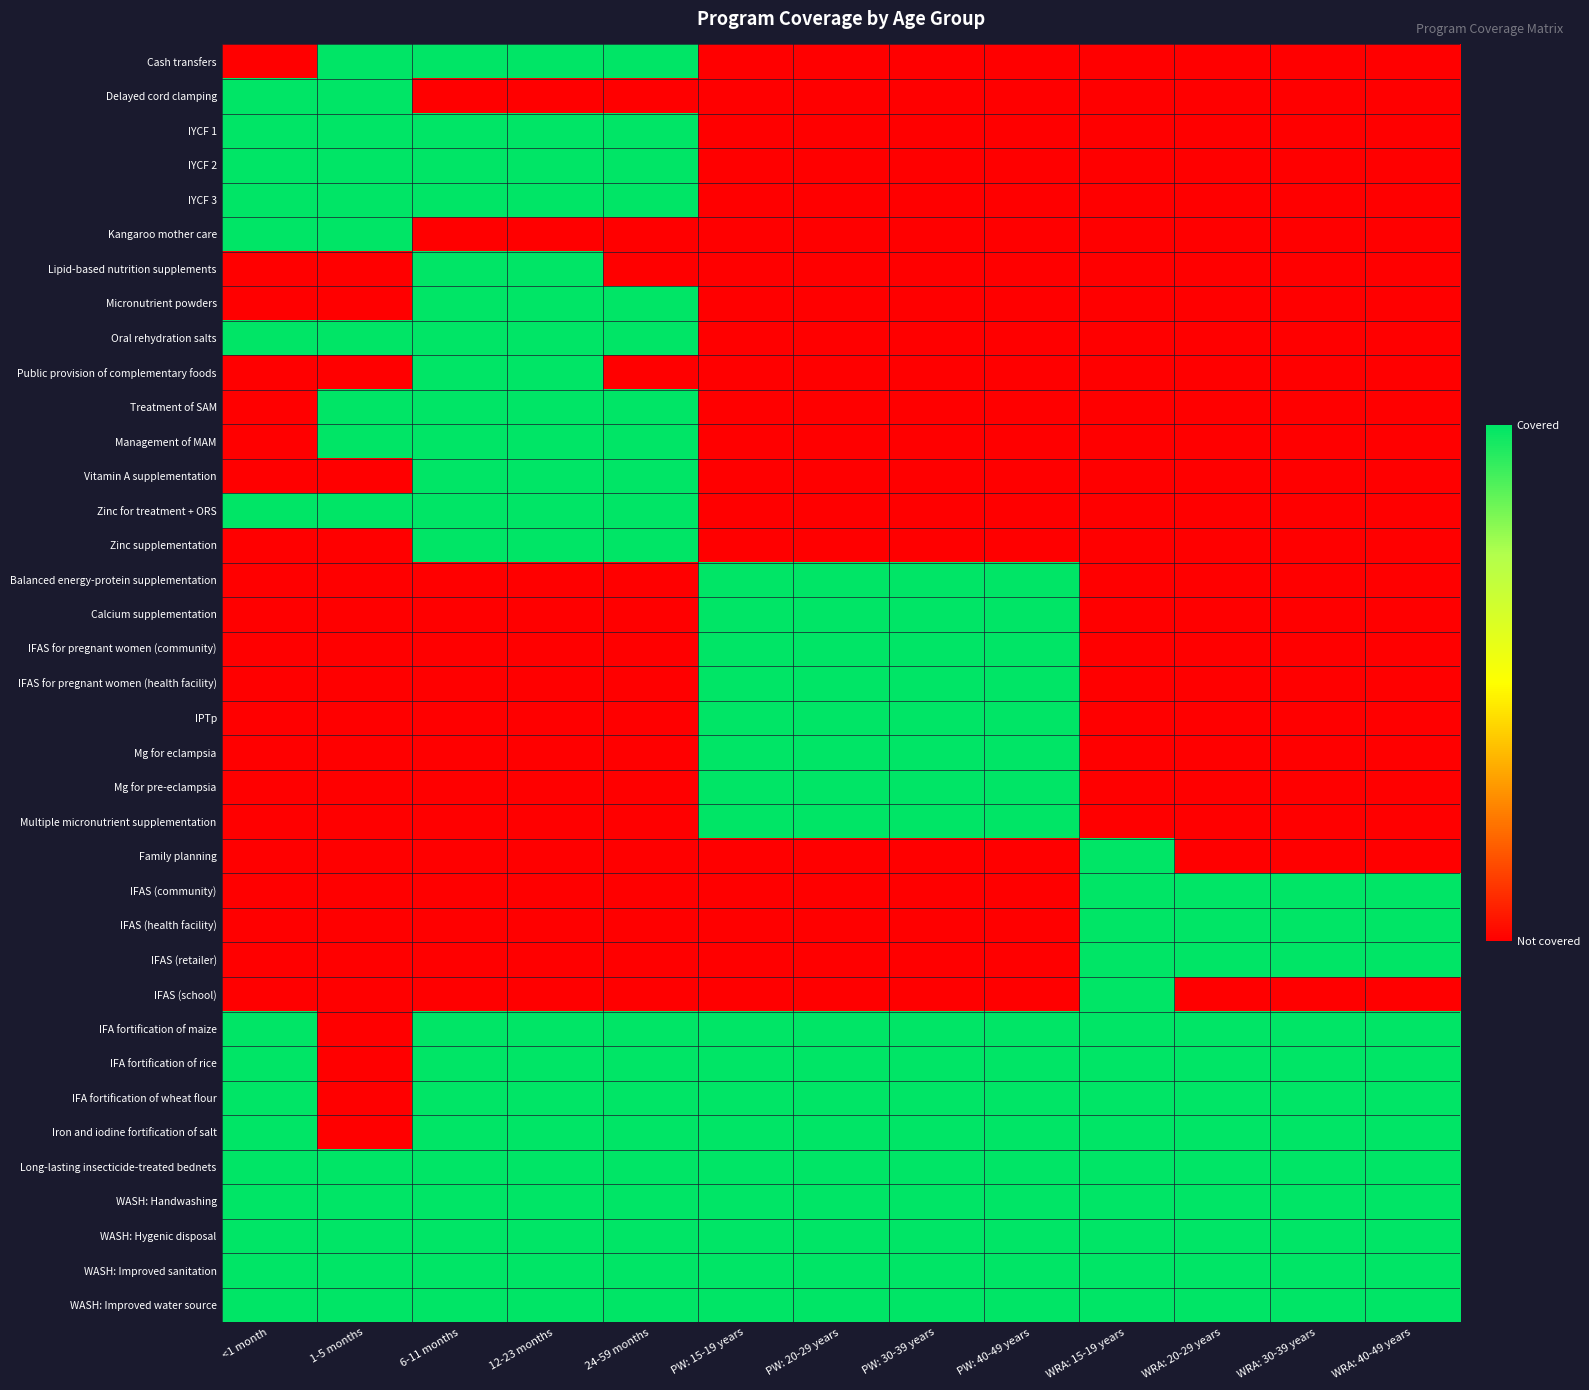

Reading left to right, what are all the values shown in this chart?

Cash transfers: <1 month=0	1-5 months=1	6-11 months=1	12-23 months=1	24-59 months=1	PW: 15-19 years=0	PW: 20-29 years=0	PW: 30-39 years=0	PW: 40-49 years=0	WRA: 15-19 years=0	WRA: 20-29 years=0	WRA: 30-39 years=0	WRA: 40-49 years=0
Delayed cord clamping: <1 month=1	1-5 months=1	6-11 months=0	12-23 months=0	24-59 months=0	PW: 15-19 years=0	PW: 20-29 years=0	PW: 30-39 years=0	PW: 40-49 years=0	WRA: 15-19 years=0	WRA: 20-29 years=0	WRA: 30-39 years=0	WRA: 40-49 years=0
IYCF 1: <1 month=1	1-5 months=1	6-11 months=1	12-23 months=1	24-59 months=1	PW: 15-19 years=0	PW: 20-29 years=0	PW: 30-39 years=0	PW: 40-49 years=0	WRA: 15-19 years=0	WRA: 20-29 years=0	WRA: 30-39 years=0	WRA: 40-49 years=0
IYCF 2: <1 month=1	1-5 months=1	6-11 months=1	12-23 months=1	24-59 months=1	PW: 15-19 years=0	PW: 20-29 years=0	PW: 30-39 years=0	PW: 40-49 years=0	WRA: 15-19 years=0	WRA: 20-29 years=0	WRA: 30-39 years=0	WRA: 40-49 years=0
IYCF 3: <1 month=1	1-5 months=1	6-11 months=1	12-23 months=1	24-59 months=1	PW: 15-19 years=0	PW: 20-29 years=0	PW: 30-39 years=0	PW: 40-49 years=0	WRA: 15-19 years=0	WRA: 20-29 years=0	WRA: 30-39 years=0	WRA: 40-49 years=0
Kangaroo mother care: <1 month=1	1-5 months=1	6-11 months=0	12-23 months=0	24-59 months=0	PW: 15-19 years=0	PW: 20-29 years=0	PW: 30-39 years=0	PW: 40-49 years=0	WRA: 15-19 years=0	WRA: 20-29 years=0	WRA: 30-39 years=0	WRA: 40-49 years=0
Lipid-based nutrition supplements: <1 month=0	1-5 months=0	6-11 months=1	12-23 months=1	24-59 months=0	PW: 15-19 years=0	PW: 20-29 years=0	PW: 30-39 years=0	PW: 40-49 years=0	WRA: 15-19 years=0	WRA: 20-29 years=0	WRA: 30-39 years=0	WRA: 40-49 years=0
Micronutrient powders: <1 month=0	1-5 months=0	6-11 months=1	12-23 months=1	24-59 months=1	PW: 15-19 years=0	PW: 20-29 years=0	PW: 30-39 years=0	PW: 40-49 years=0	WRA: 15-19 years=0	WRA: 20-29 years=0	WRA: 30-39 years=0	WRA: 40-49 years=0
Oral rehydration salts: <1 month=1	1-5 months=1	6-11 months=1	12-23 months=1	24-59 months=1	PW: 15-19 years=0	PW: 20-29 years=0	PW: 30-39 years=0	PW: 40-49 years=0	WRA: 15-19 years=0	WRA: 20-29 years=0	WRA: 30-39 years=0	WRA: 40-49 years=0
Public provision of complementary foods: <1 month=0	1-5 months=0	6-11 months=1	12-23 months=1	24-59 months=0	PW: 15-19 years=0	PW: 20-29 years=0	PW: 30-39 years=0	PW: 40-49 years=0	WRA: 15-19 years=0	WRA: 20-29 years=0	WRA: 30-39 years=0	WRA: 40-49 years=0
Treatment of SAM: <1 month=0	1-5 months=1	6-11 months=1	12-23 months=1	24-59 months=1	PW: 15-19 years=0	PW: 20-29 years=0	PW: 30-39 years=0	PW: 40-49 years=0	WRA: 15-19 years=0	WRA: 20-29 years=0	WRA: 30-39 years=0	WRA: 40-49 years=0
Management of MAM: <1 month=0	1-5 months=1	6-11 months=1	12-23 months=1	24-59 months=1	PW: 15-19 years=0	PW: 20-29 years=0	PW: 30-39 years=0	PW: 40-49 years=0	WRA: 15-19 years=0	WRA: 20-29 years=0	WRA: 30-39 years=0	WRA: 40-49 years=0
Vitamin A supplementation: <1 month=0	1-5 months=0	6-11 months=1	12-23 months=1	24-59 months=1	PW: 15-19 years=0	PW: 20-29 years=0	PW: 30-39 years=0	PW: 40-49 years=0	WRA: 15-19 years=0	WRA: 20-29 years=0	WRA: 30-39 years=0	WRA: 40-49 years=0
Zinc for treatment + ORS: <1 month=1	1-5 months=1	6-11 months=1	12-23 months=1	24-59 months=1	PW: 15-19 years=0	PW: 20-29 years=0	PW: 30-39 years=0	PW: 40-49 years=0	WRA: 15-19 years=0	WRA: 20-29 years=0	WRA: 30-39 years=0	WRA: 40-49 years=0
Zinc supplementation: <1 month=0	1-5 months=0	6-11 months=1	12-23 months=1	24-59 months=1	PW: 15-19 years=0	PW: 20-29 years=0	PW: 30-39 years=0	PW: 40-49 years=0	WRA: 15-19 years=0	WRA: 20-29 years=0	WRA: 30-39 years=0	WRA: 40-49 years=0
Balanced energy-protein supplementation: <1 month=0	1-5 months=0	6-11 months=0	12-23 months=0	24-59 months=0	PW: 15-19 years=1	PW: 20-29 years=1	PW: 30-39 years=1	PW: 40-49 years=1	WRA: 15-19 years=0	WRA: 20-29 years=0	WRA: 30-39 years=0	WRA: 40-49 years=0
Calcium supplementation: <1 month=0	1-5 months=0	6-11 months=0	12-23 months=0	24-59 months=0	PW: 15-19 years=1	PW: 20-29 years=1	PW: 30-39 years=1	PW: 40-49 years=1	WRA: 15-19 years=0	WRA: 20-29 years=0	WRA: 30-39 years=0	WRA: 40-49 years=0
IFAS for pregnant women (community): <1 month=0	1-5 months=0	6-11 months=0	12-23 months=0	24-59 months=0	PW: 15-19 years=1	PW: 20-29 years=1	PW: 30-39 years=1	PW: 40-49 years=1	WRA: 15-19 years=0	WRA: 20-29 years=0	WRA: 30-39 years=0	WRA: 40-49 years=0
IFAS for pregnant women (health facility): <1 month=0	1-5 months=0	6-11 months=0	12-23 months=0	24-59 months=0	PW: 15-19 years=1	PW: 20-29 years=1	PW: 30-39 years=1	PW: 40-49 years=1	WRA: 15-19 years=0	WRA: 20-29 years=0	WRA: 30-39 years=0	WRA: 40-49 years=0
IPTp: <1 month=0	1-5 months=0	6-11 months=0	12-23 months=0	24-59 months=0	PW: 15-19 years=1	PW: 20-29 years=1	PW: 30-39 years=1	PW: 40-49 years=1	WRA: 15-19 years=0	WRA: 20-29 years=0	WRA: 30-39 years=0	WRA: 40-49 years=0
Mg for eclampsia: <1 month=0	1-5 months=0	6-11 months=0	12-23 months=0	24-59 months=0	PW: 15-19 years=1	PW: 20-29 years=1	PW: 30-39 years=1	PW: 40-49 years=1	WRA: 15-19 years=0	WRA: 20-29 years=0	WRA: 30-39 years=0	WRA: 40-49 years=0
Mg for pre-eclampsia: <1 month=0	1-5 months=0	6-11 months=0	12-23 months=0	24-59 months=0	PW: 15-19 years=1	PW: 20-29 years=1	PW: 30-39 years=1	PW: 40-49 years=1	WRA: 15-19 years=0	WRA: 20-29 years=0	WRA: 30-39 years=0	WRA: 40-49 years=0
Multiple micronutrient supplementation: <1 month=0	1-5 months=0	6-11 months=0	12-23 months=0	24-59 months=0	PW: 15-19 years=1	PW: 20-29 years=1	PW: 30-39 years=1	PW: 40-49 years=1	WRA: 15-19 years=0	WRA: 20-29 years=0	WRA: 30-39 years=0	WRA: 40-49 years=0
Family planning: <1 month=0	1-5 months=0	6-11 months=0	12-23 months=0	24-59 months=0	PW: 15-19 years=0	PW: 20-29 years=0	PW: 30-39 years=0	PW: 40-49 years=0	WRA: 15-19 years=1	WRA: 20-29 years=0	WRA: 30-39 years=0	WRA: 40-49 years=0
IFAS (community): <1 month=0	1-5 months=0	6-11 months=0	12-23 months=0	24-59 months=0	PW: 15-19 years=0	PW: 20-29 years=0	PW: 30-39 years=0	PW: 40-49 years=0	WRA: 15-19 years=1	WRA: 20-29 years=1	WRA: 30-39 years=1	WRA: 40-49 years=1
IFAS (health facility): <1 month=0	1-5 months=0	6-11 months=0	12-23 months=0	24-59 months=0	PW: 15-19 years=0	PW: 20-29 years=0	PW: 30-39 years=0	PW: 40-49 years=0	WRA: 15-19 years=1	WRA: 20-29 years=1	WRA: 30-39 years=1	WRA: 40-49 years=1
IFAS (retailer): <1 month=0	1-5 months=0	6-11 months=0	12-23 months=0	24-59 months=0	PW: 15-19 years=0	PW: 20-29 years=0	PW: 30-39 years=0	PW: 40-49 years=0	WRA: 15-19 years=1	WRA: 20-29 years=1	WRA: 30-39 years=1	WRA: 40-49 years=1
IFAS (school): <1 month=0	1-5 months=0	6-11 months=0	12-23 months=0	24-59 months=0	PW: 15-19 years=0	PW: 20-29 years=0	PW: 30-39 years=0	PW: 40-49 years=0	WRA: 15-19 years=1	WRA: 20-29 years=0	WRA: 30-39 years=0	WRA: 40-49 years=0
IFA fortification of maize: <1 month=1	1-5 months=0	6-11 months=1	12-23 months=1	24-59 months=1	PW: 15-19 years=1	PW: 20-29 years=1	PW: 30-39 years=1	PW: 40-49 years=1	WRA: 15-19 years=1	WRA: 20-29 years=1	WRA: 30-39 years=1	WRA: 40-49 years=1
IFA fortification of rice: <1 month=1	1-5 months=0	6-11 months=1	12-23 months=1	24-59 months=1	PW: 15-19 years=1	PW: 20-29 years=1	PW: 30-39 years=1	PW: 40-49 years=1	WRA: 15-19 years=1	WRA: 20-29 years=1	WRA: 30-39 years=1	WRA: 40-49 years=1
IFA fortification of wheat flour: <1 month=1	1-5 months=0	6-11 months=1	12-23 months=1	24-59 months=1	PW: 15-19 years=1	PW: 20-29 years=1	PW: 30-39 years=1	PW: 40-49 years=1	WRA: 15-19 years=1	WRA: 20-29 years=1	WRA: 30-39 years=1	WRA: 40-49 years=1
Iron and iodine fortification of salt: <1 month=1	1-5 months=0	6-11 months=1	12-23 months=1	24-59 months=1	PW: 15-19 years=1	PW: 20-29 years=1	PW: 30-39 years=1	PW: 40-49 years=1	WRA: 15-19 years=1	WRA: 20-29 years=1	WRA: 30-39 years=1	WRA: 40-49 years=1
Long-lasting insecticide-treated bednets: <1 month=1	1-5 months=1	6-11 months=1	12-23 months=1	24-59 months=1	PW: 15-19 years=1	PW: 20-29 years=1	PW: 30-39 years=1	PW: 40-49 years=1	WRA: 15-19 years=1	WRA: 20-29 years=1	WRA: 30-39 years=1	WRA: 40-49 years=1
WASH: Handwashing: <1 month=1	1-5 months=1	6-11 months=1	12-23 months=1	24-59 months=1	PW: 15-19 years=1	PW: 20-29 years=1	PW: 30-39 years=1	PW: 40-49 years=1	WRA: 15-19 years=1	WRA: 20-29 years=1	WRA: 30-39 years=1	WRA: 40-49 years=1
WASH: Hygenic disposal: <1 month=1	1-5 months=1	6-11 months=1	12-23 months=1	24-59 months=1	PW: 15-19 years=1	PW: 20-29 years=1	PW: 30-39 years=1	PW: 40-49 years=1	WRA: 15-19 years=1	WRA: 20-29 years=1	WRA: 30-39 years=1	WRA: 40-49 years=1
WASH: Improved sanitation: <1 month=1	1-5 months=1	6-11 months=1	12-23 months=1	24-59 months=1	PW: 15-19 years=1	PW: 20-29 years=1	PW: 30-39 years=1	PW: 40-49 years=1	WRA: 15-19 years=1	WRA: 20-29 years=1	WRA: 30-39 years=1	WRA: 40-49 years=1
WASH: Improved water source: <1 month=1	1-5 months=1	6-11 months=1	12-23 months=1	24-59 months=1	PW: 15-19 years=1	PW: 20-29 years=1	PW: 30-39 years=1	PW: 40-49 years=1	WRA: 15-19 years=1	WRA: 20-29 years=1	WRA: 30-39 years=1	WRA: 40-49 years=1